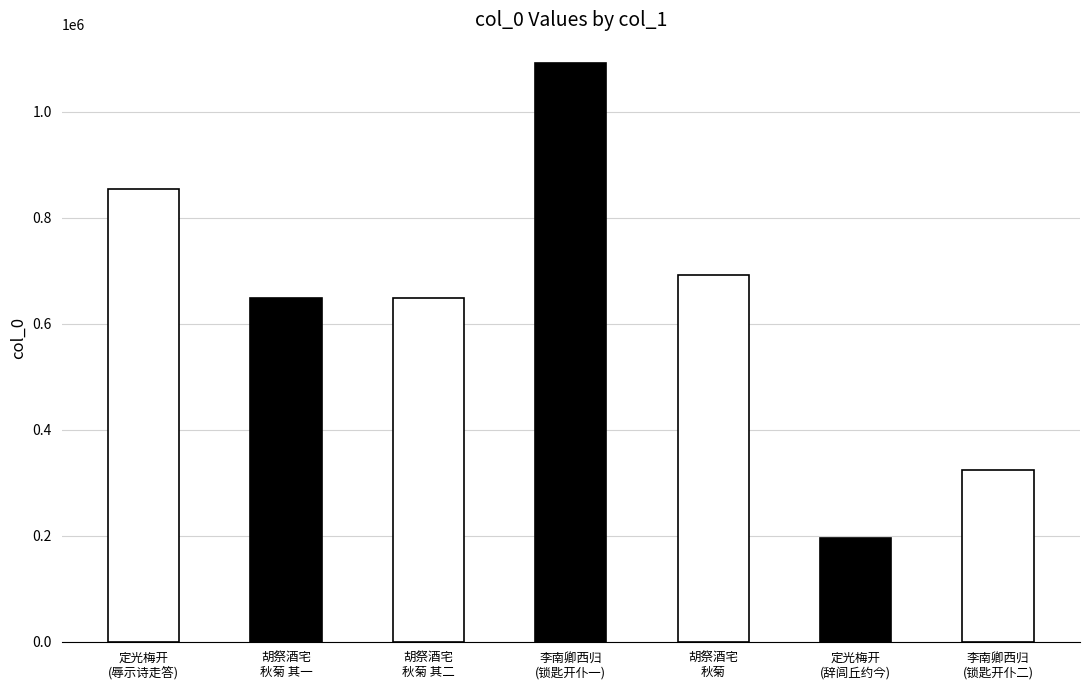

What is the difference between the maximum and minimum values?

896820